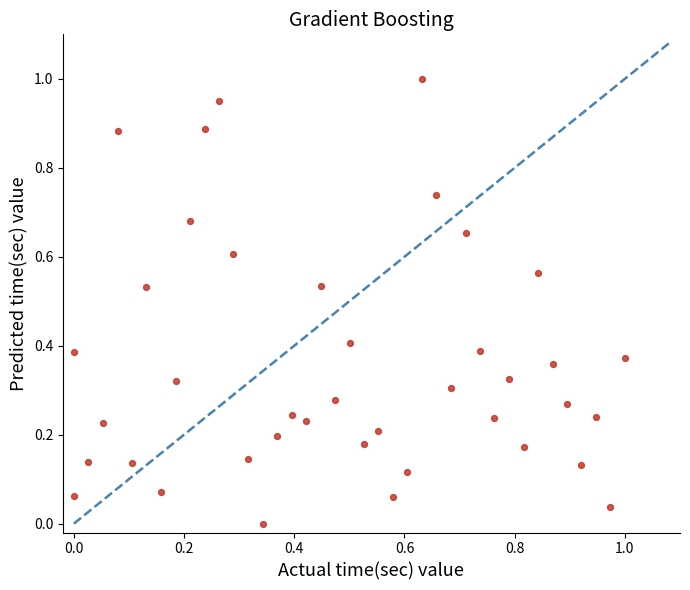

What is the range of Y values (max minus min)?

1.0